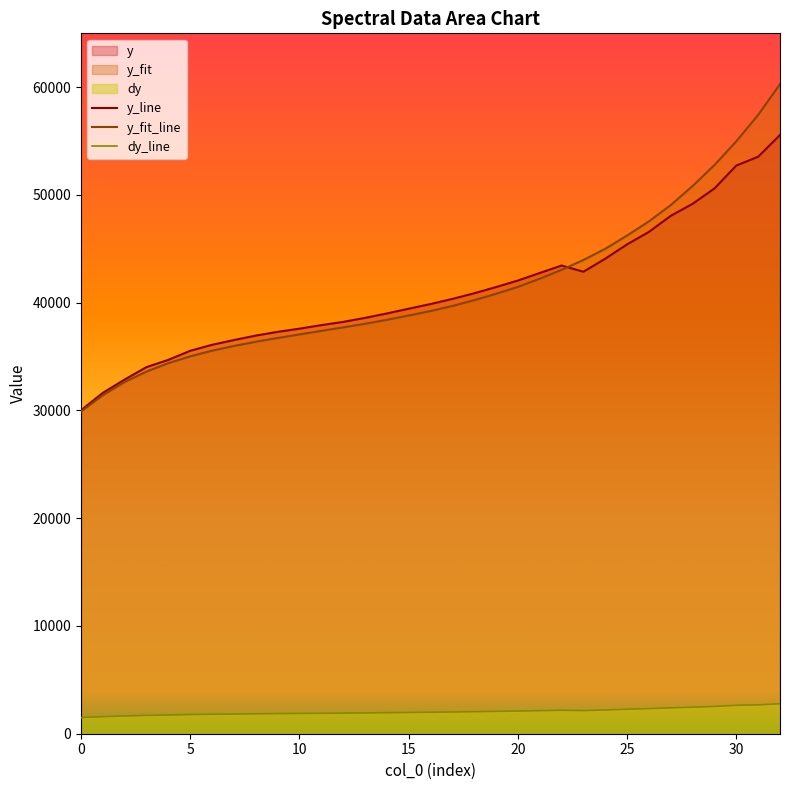

Is it true that y_fit_line equals 42225.0 at 21?

True